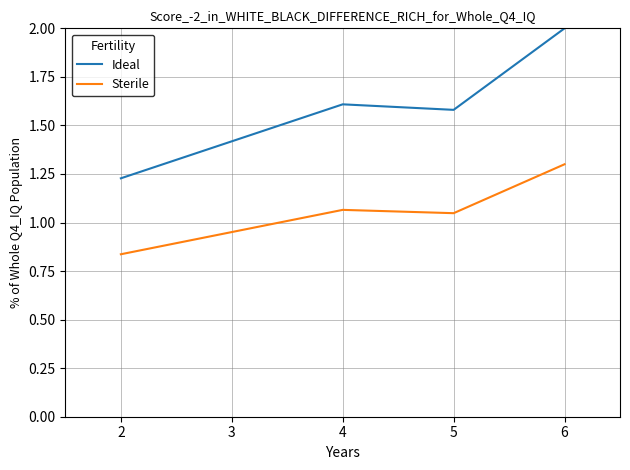

True or false: Ideal and Sterile intersect in this chart.

False